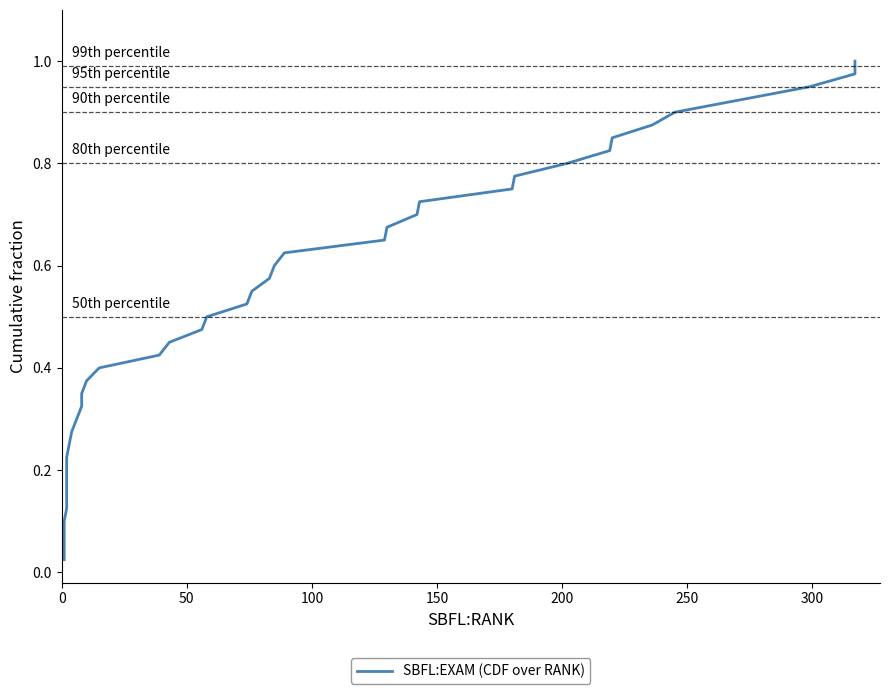

What is the sum of all values?

20.5